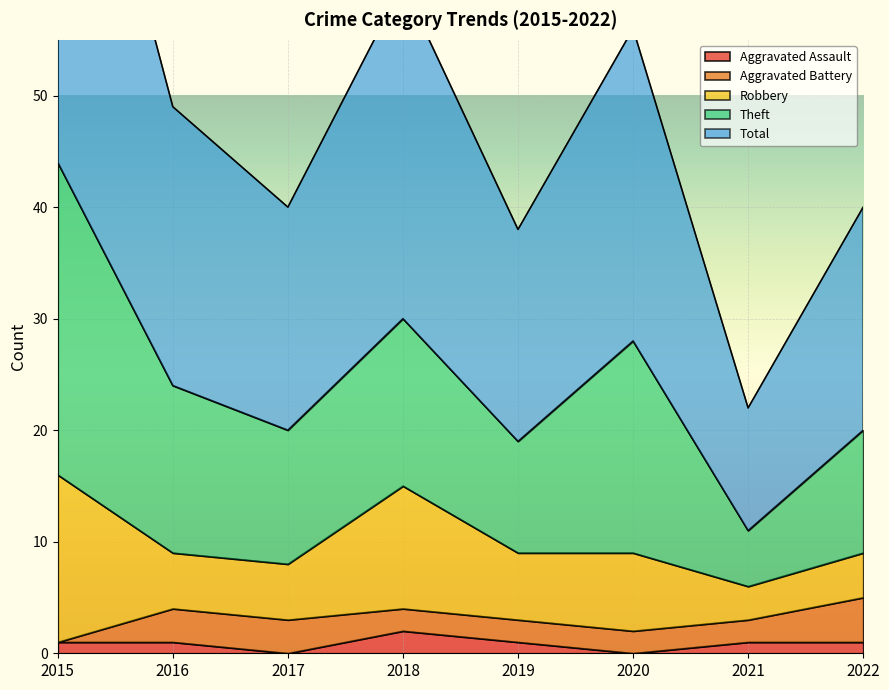

Which category has the highest value in the Aggravated Battery series?

2022